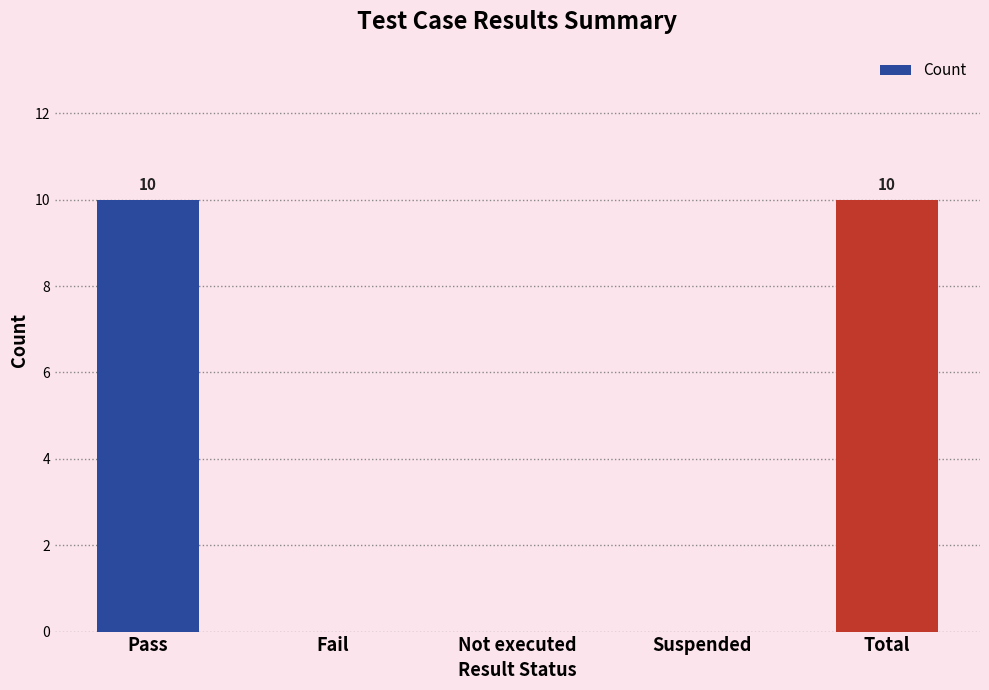

The value at Total is 4. True or false?

False